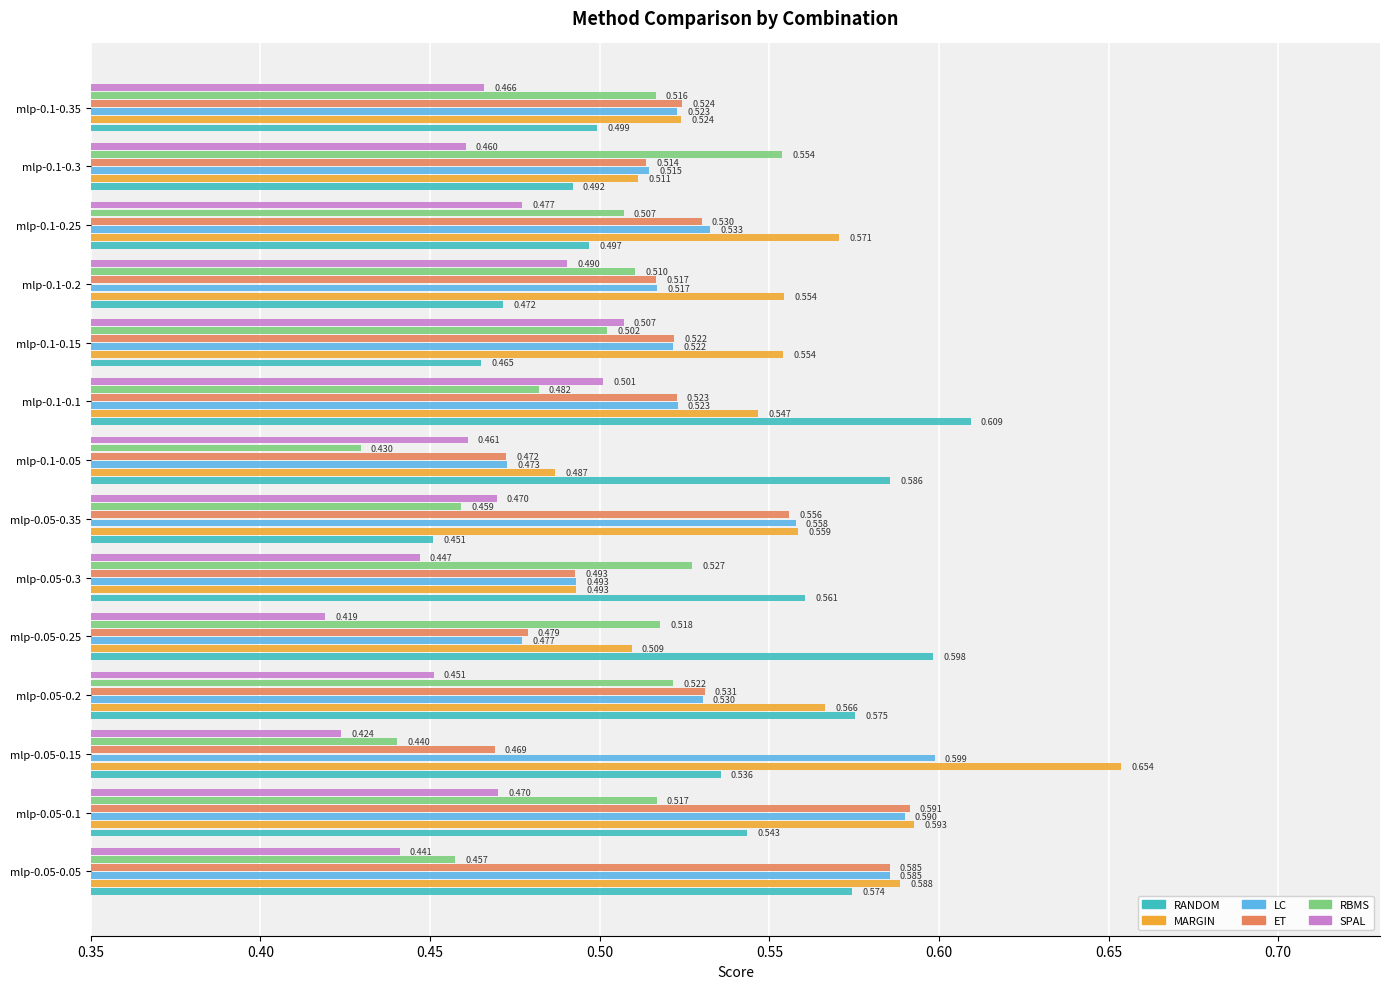

Which series changed the most between mlp-0.1-0.05 and mlp-0.1-0.1?

MARGIN